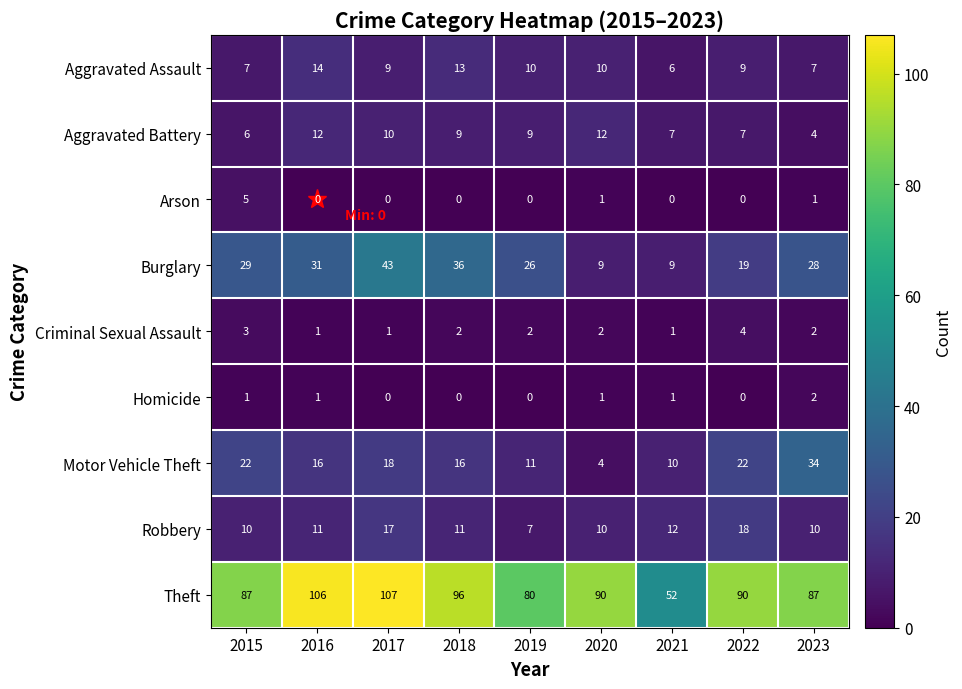

What is the difference between the maximum and minimum values in the Burglary series?

34